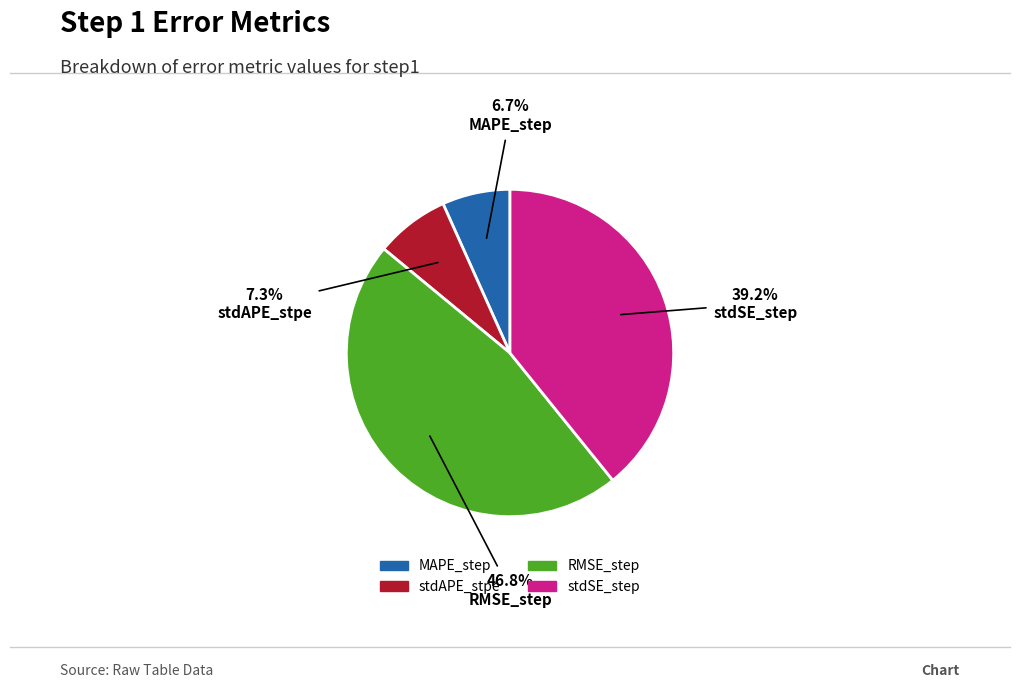

How many slices are in this pie chart?

4